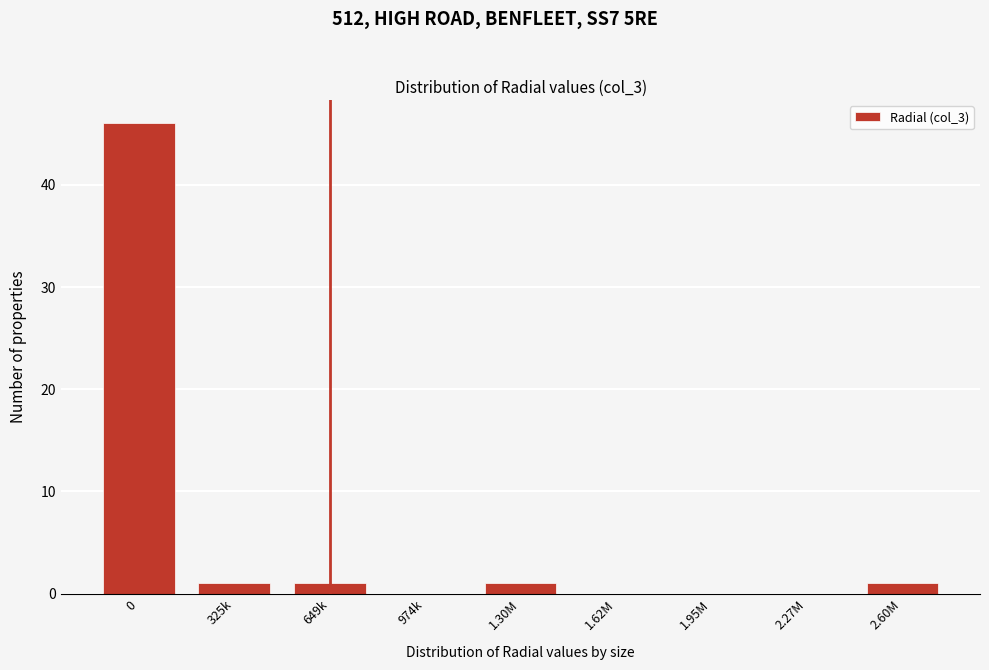

Reading left to right, what are all the values shown in this chart?

0=46	325k=1	649k=1	974k=0	1.30M=1	1.62M=0	1.95M=0	2.27M=0	2.60M=1